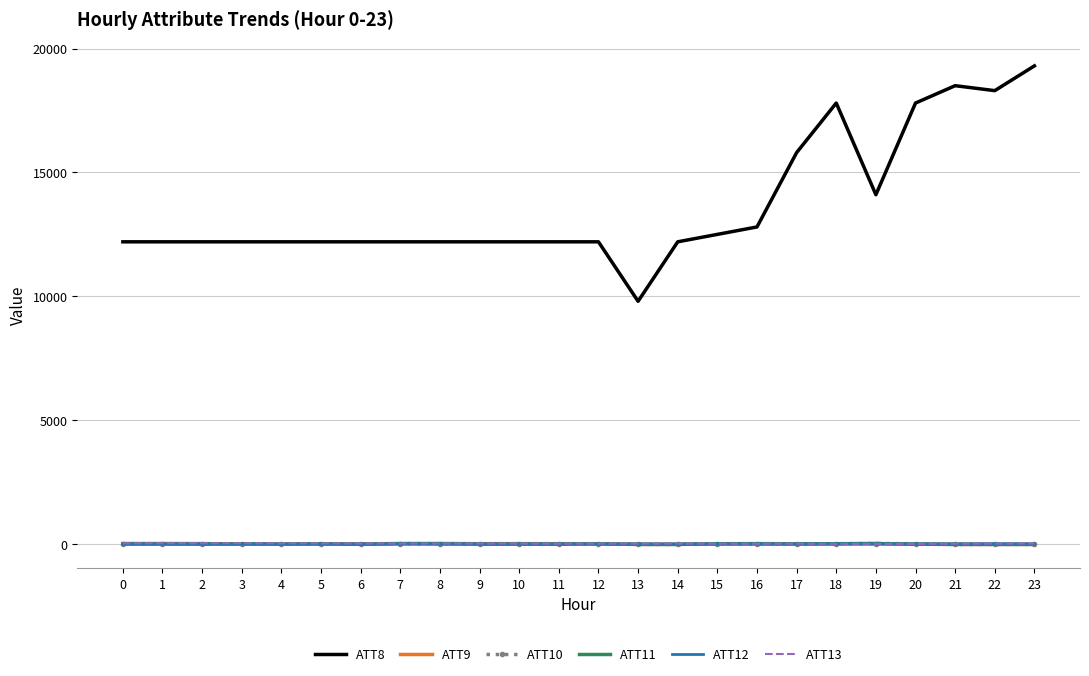

The value of ATT11 at 5 is 9.1. True or false?

True